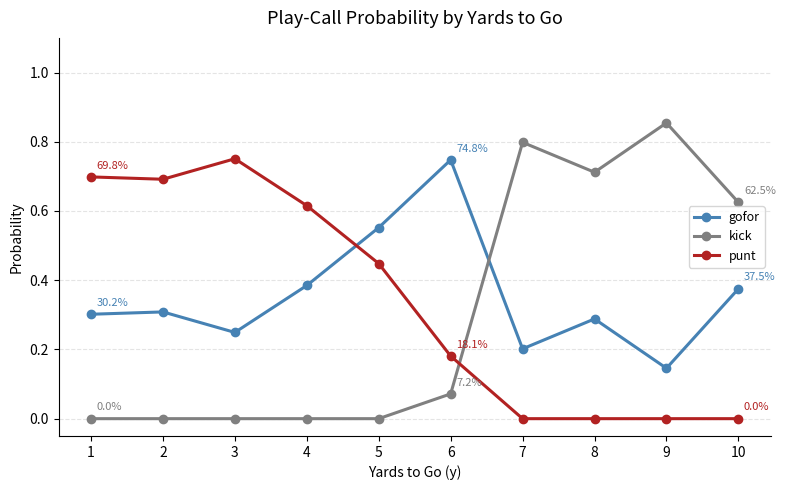

How many intersections are there between punt and gofor?

1